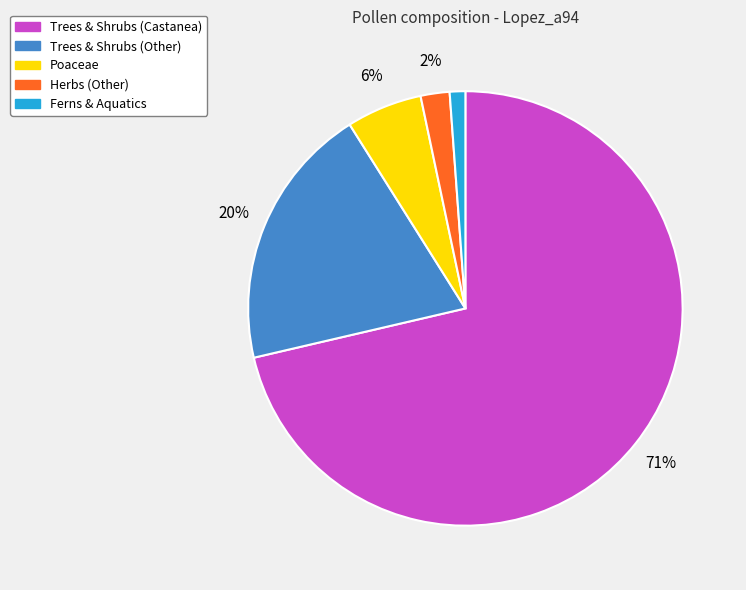

How many slices are in this pie chart?

5